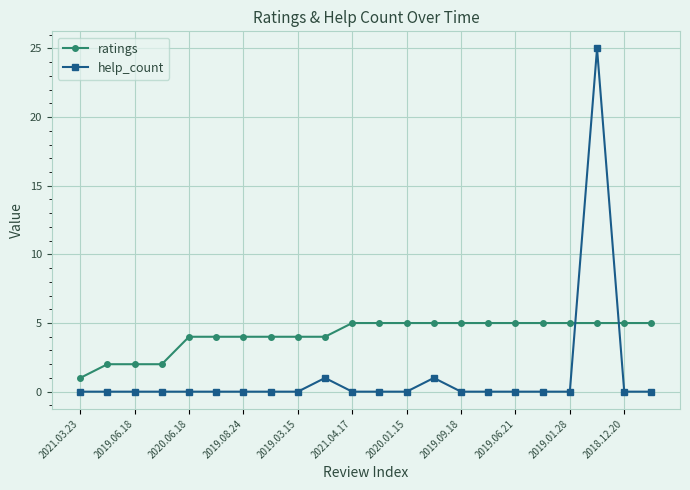

Rank the series by their maximum value, from lowest to highest.

ratings, help_count